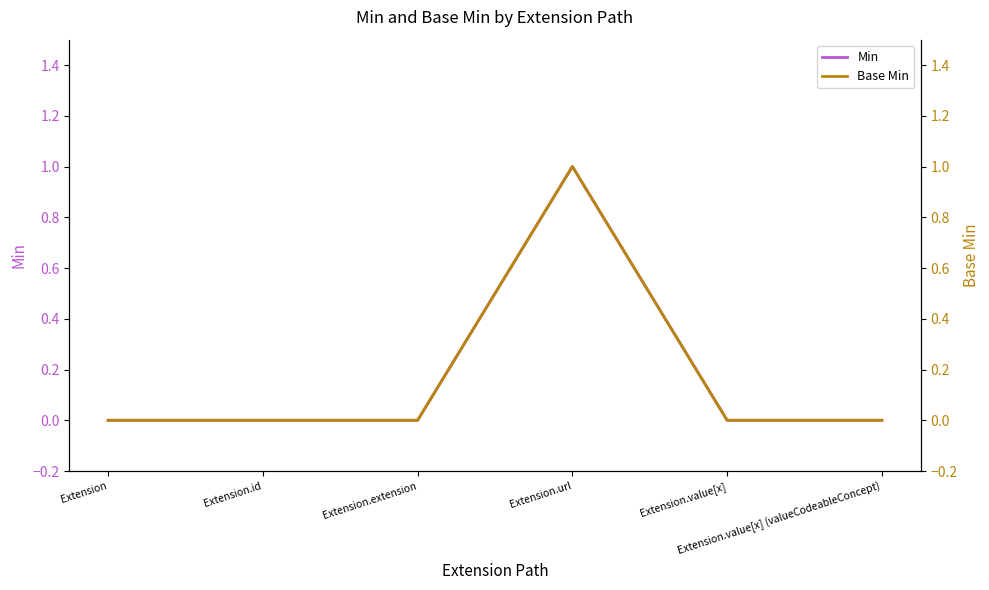

Which series has the largest total across all categories?

Min